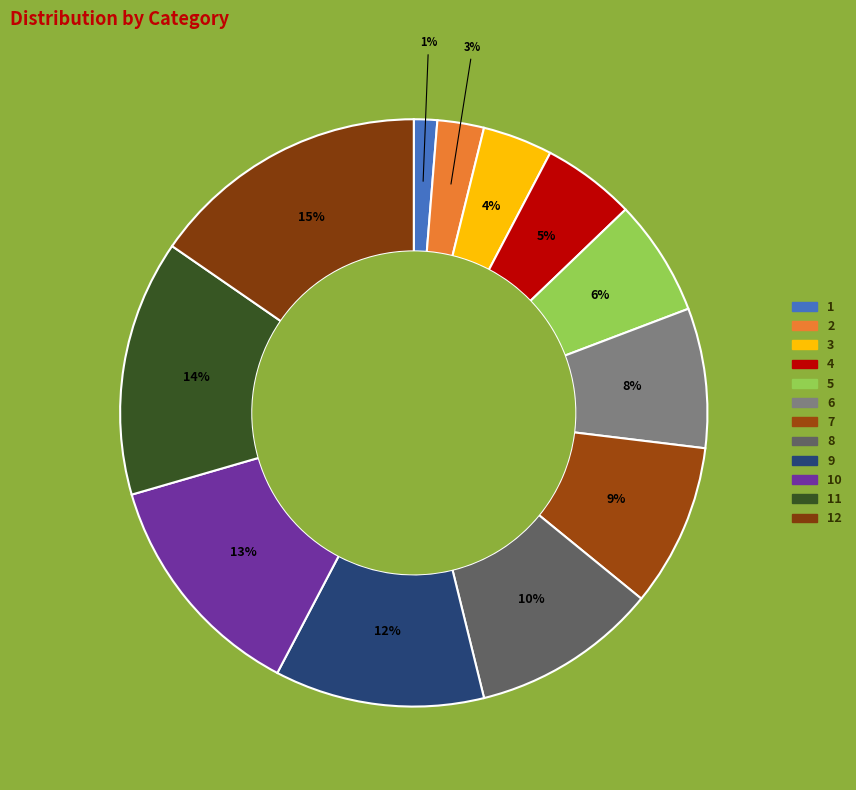

How many slices are in this pie chart?

12